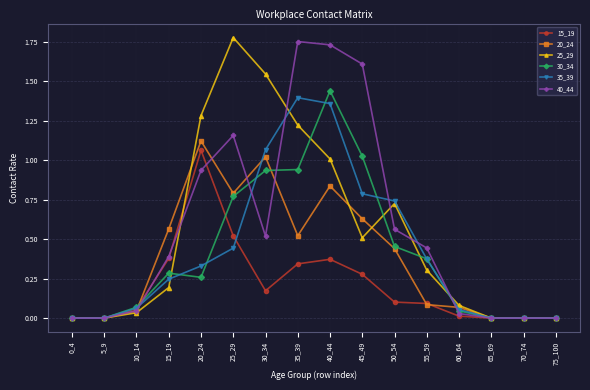

True or false: 40_44 has a value of 0.4 at 15_19.

True